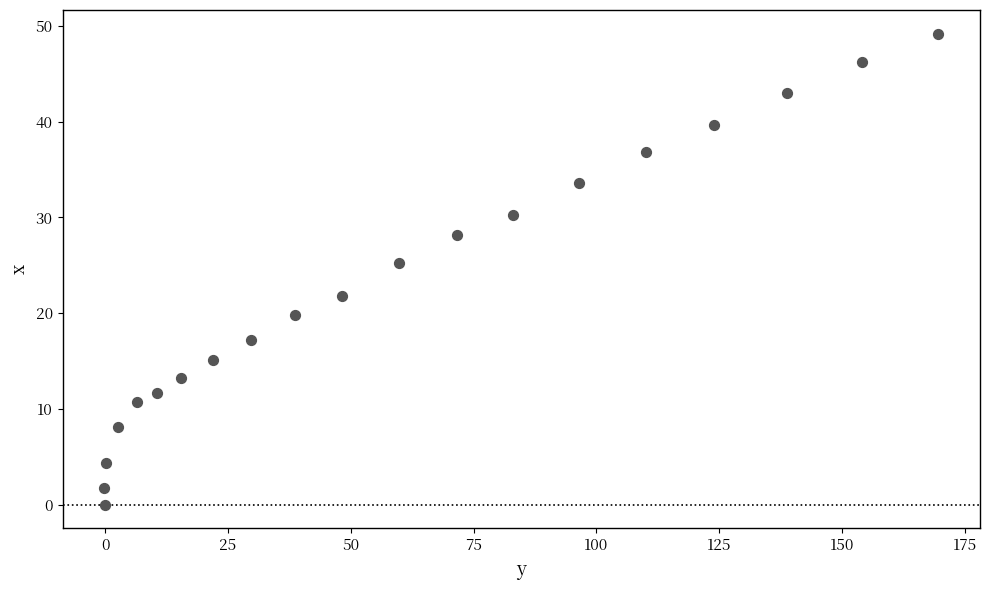

What Y value in the scatter plot is closest to 24?

25.2